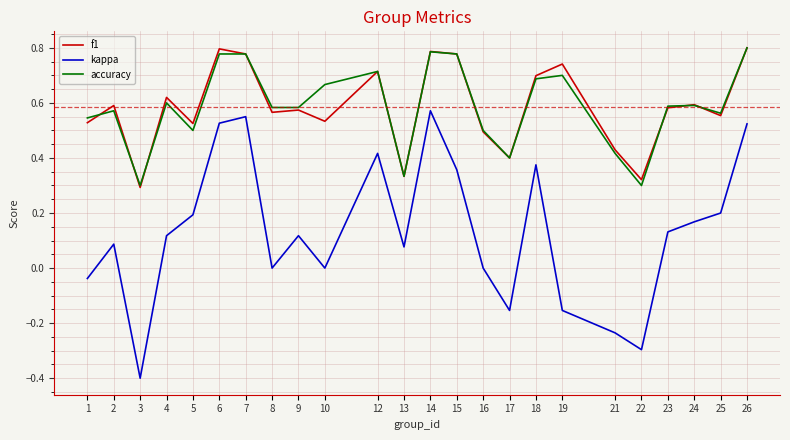

At which category does f1 reach its first local valley?

3